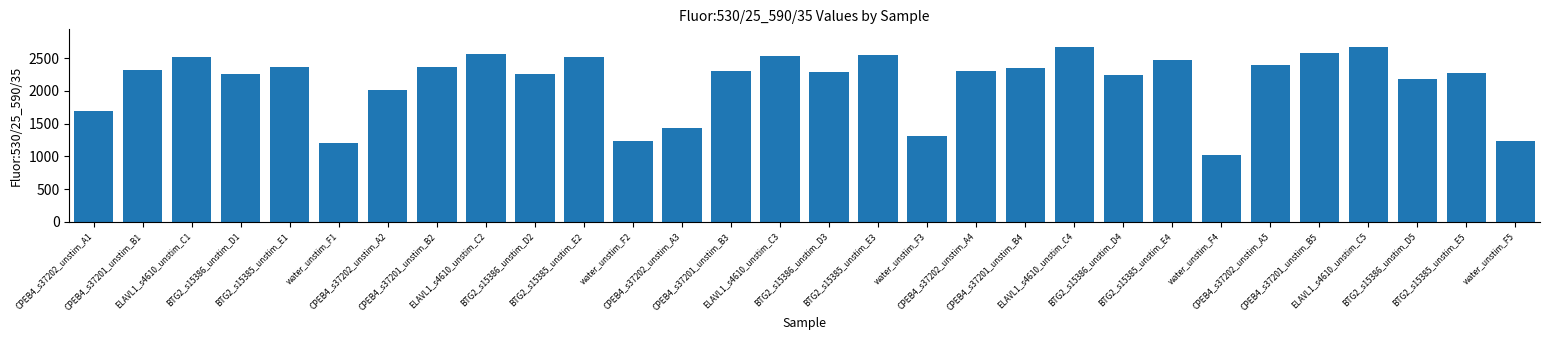

At which label does the data first exceed 2302?

CPEB4_s37201_unstim_B1